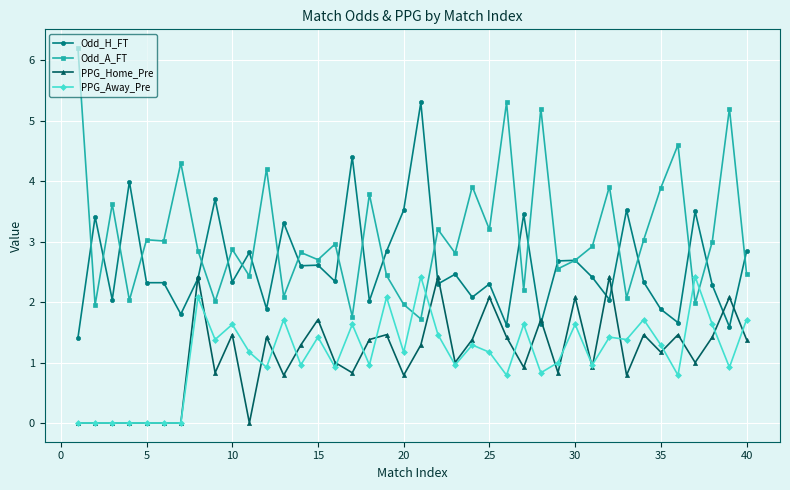

True or false: Odd_A_FT and PPG_Home_Pre cross at least once.

False